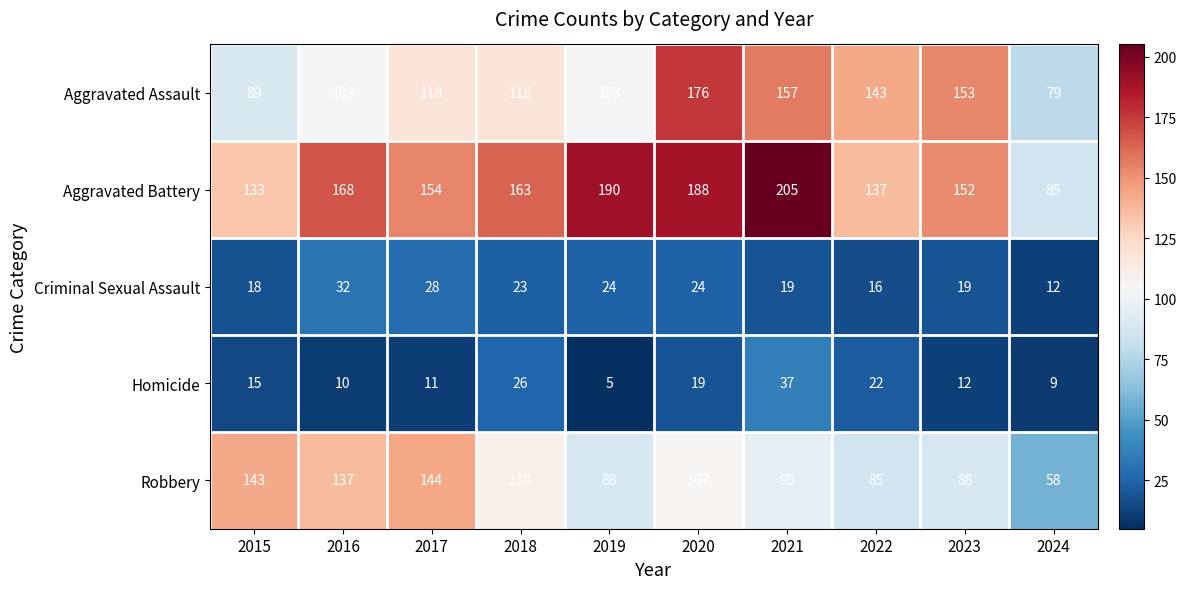

What is the total value across all series at 2024?

243